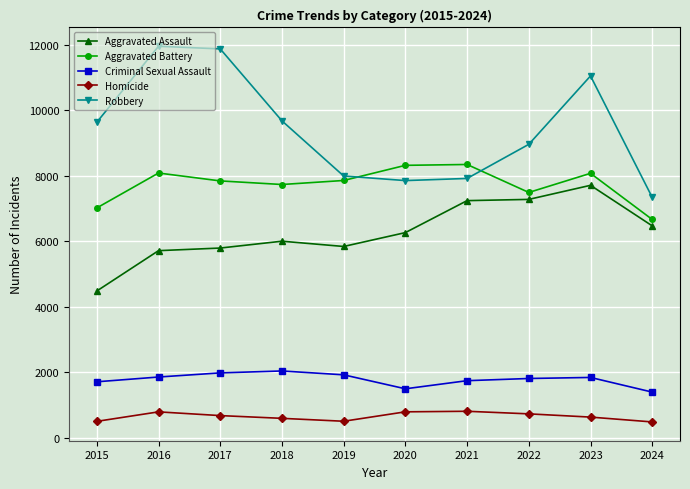

Which series has the widest spread of values?

Robbery